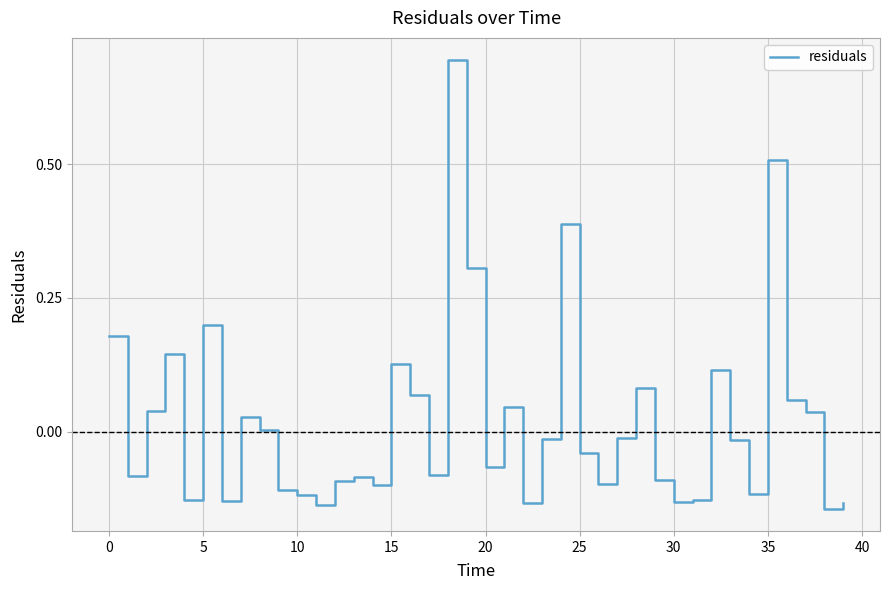

What is the difference between the maximum and minimum values?

0.8